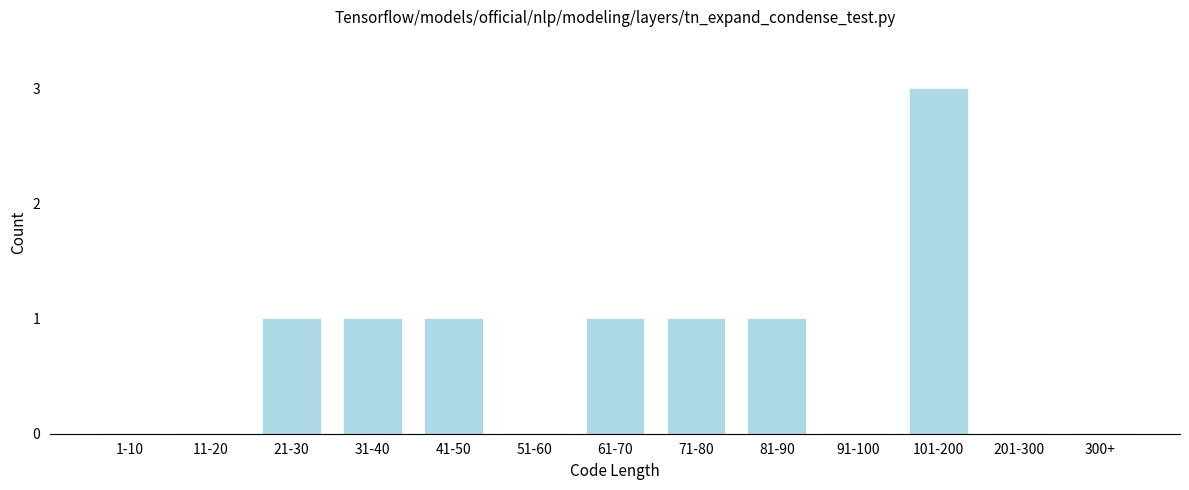

Reading left to right, transcribe all the data shown in this chart.

1-10=0	11-20=0	21-30=1	31-40=1	41-50=1	51-60=0	61-70=1	71-80=1	81-90=1	91-100=0	101-200=3	201-300=0	300+=0